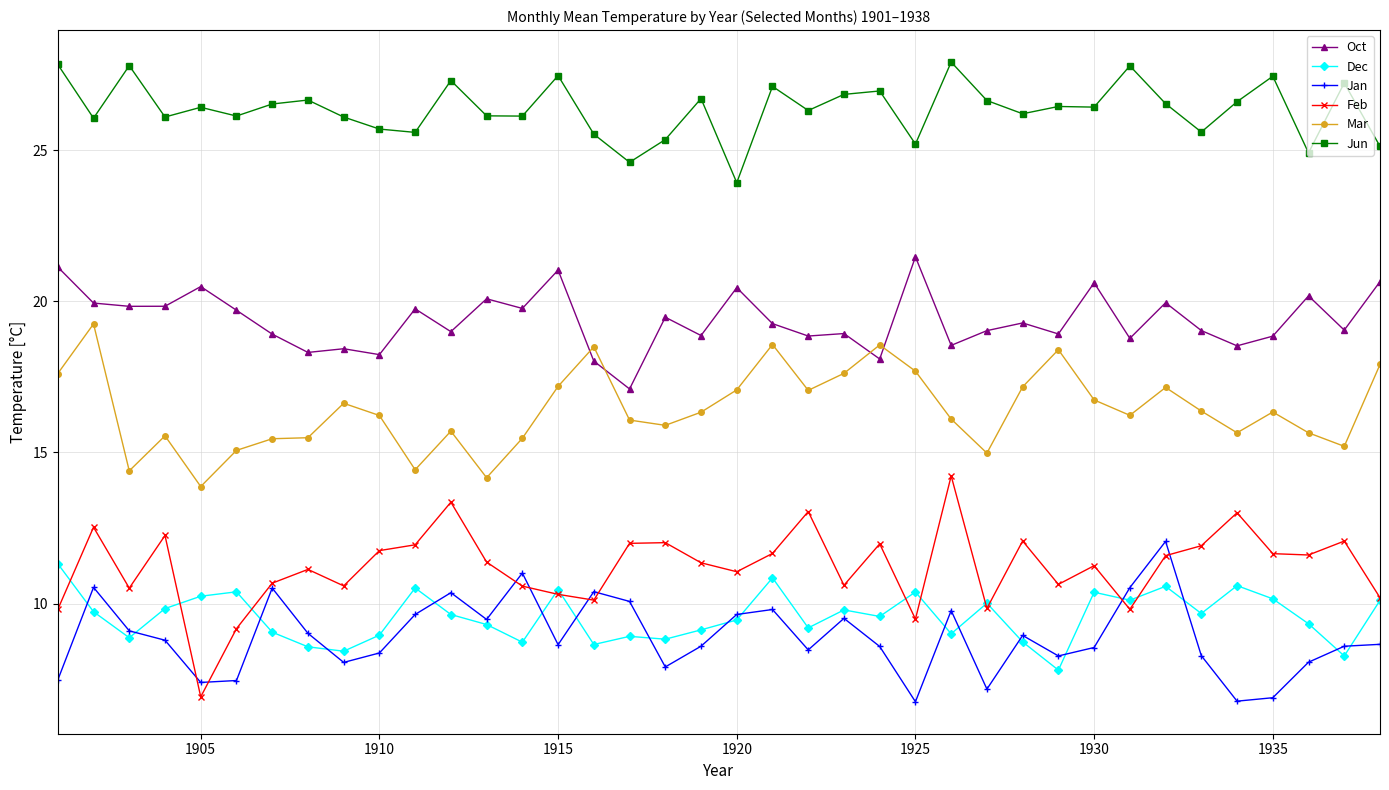

What is the lowest value of the Dec series?

7.8